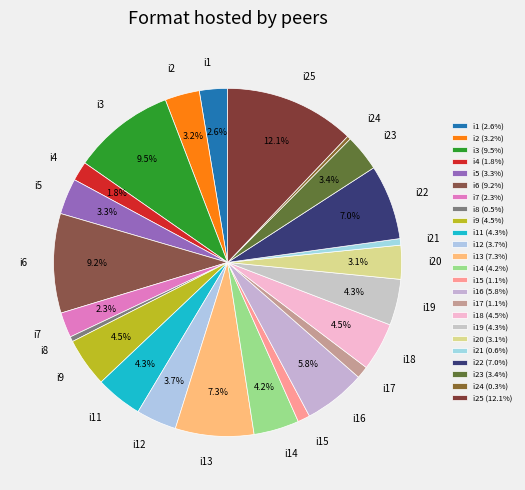

Is i17 the majority of the pie?

No